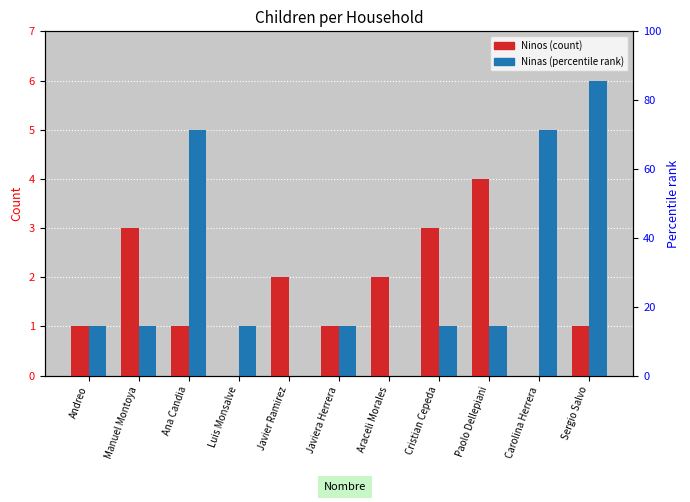

What value does the Ninos series have at Andreo?

1